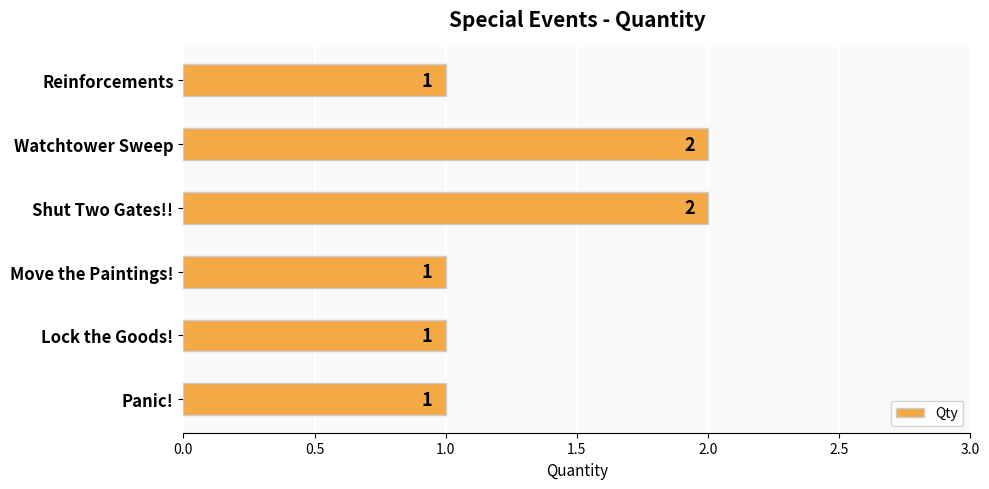

What is the ratio of the value at Reinforcements to the value at Shut Two Gates!!?

0.5